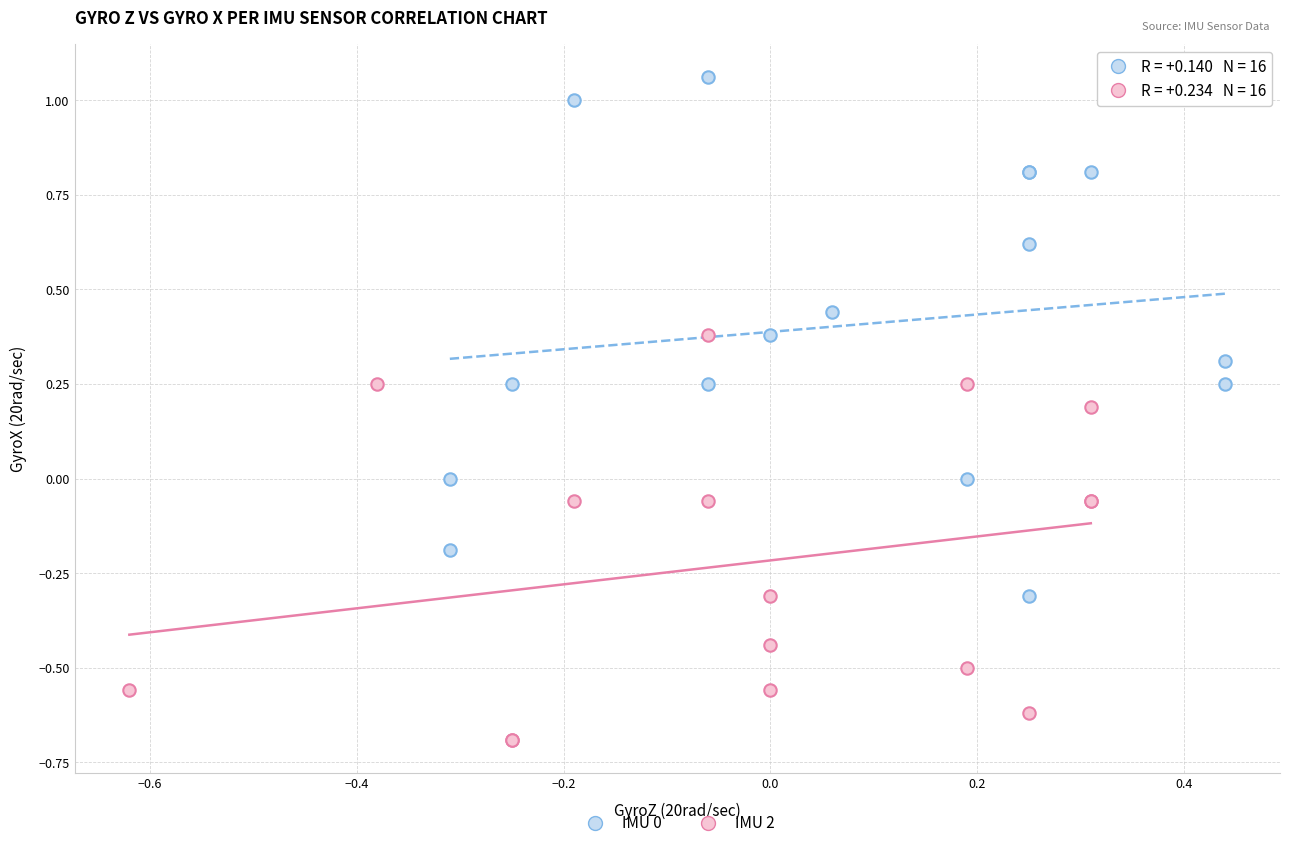

Which series reaches the minimum Y coordinate?

IMU 2